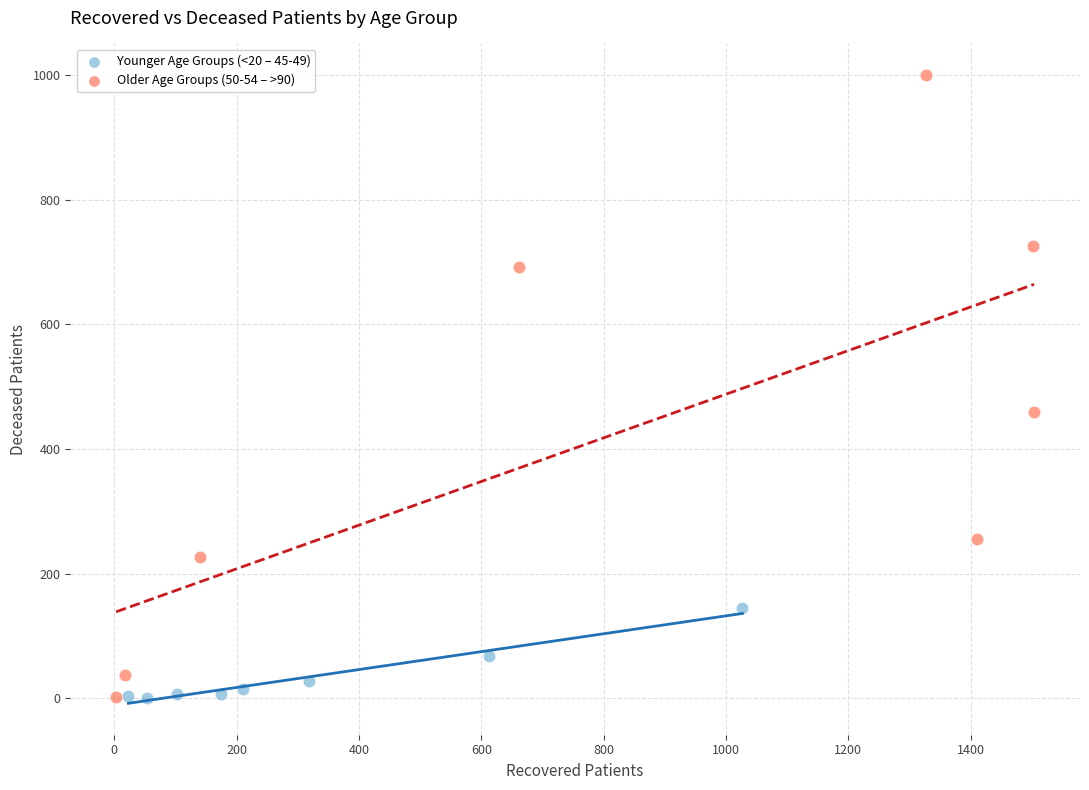

Which series reaches the maximum Y coordinate?

Older Age Groups (50-54 – >90)